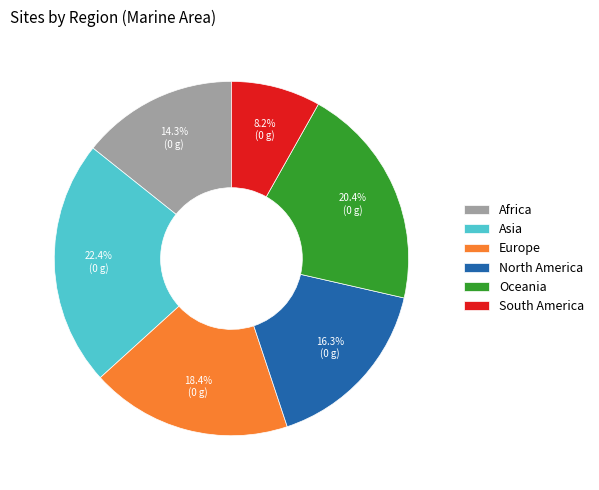

Between Europe and South America, which is larger?

Europe